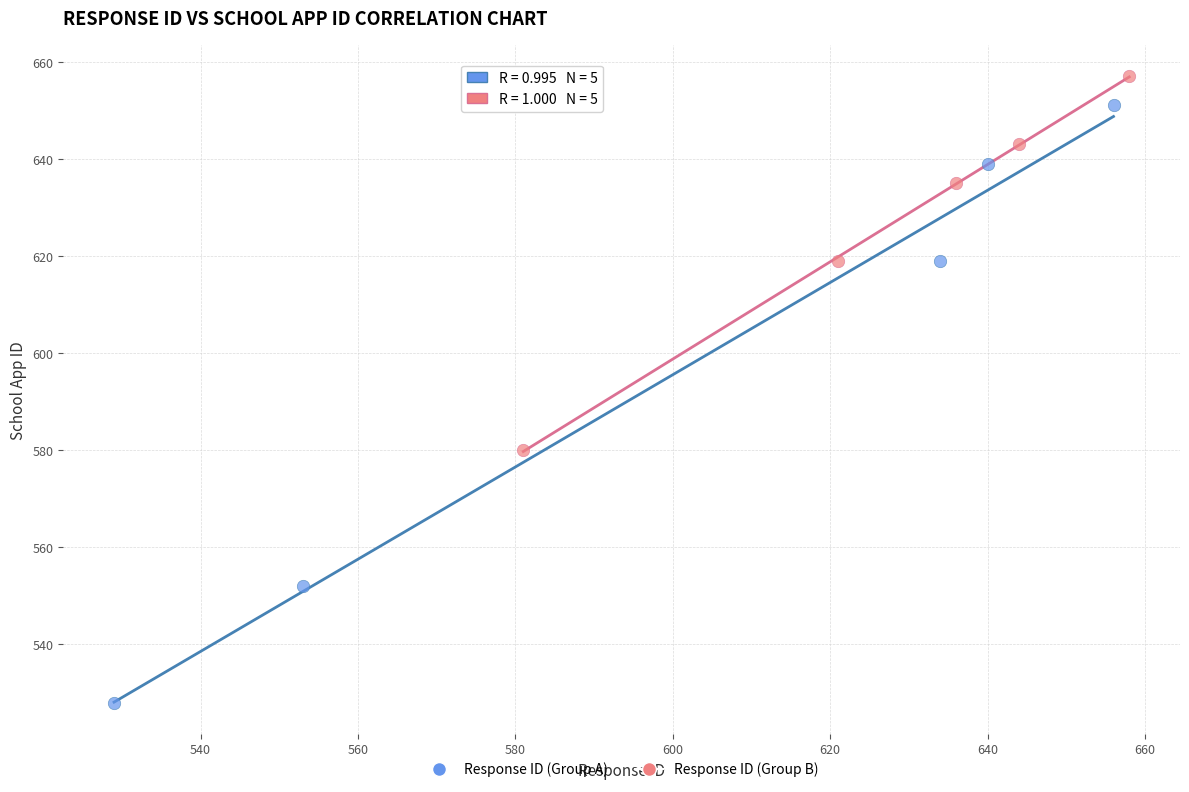

Which series reaches the minimum Y coordinate?

Response ID (Group A)